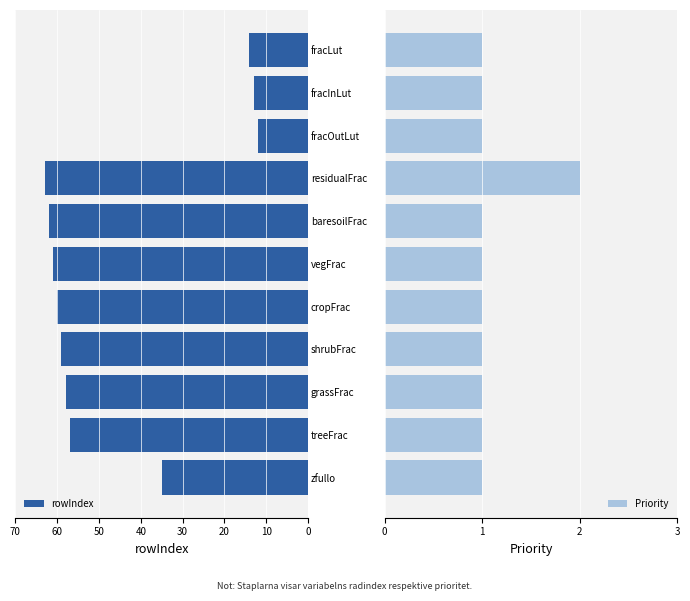

Is it true that rowIndex equals 58 at grassFrac?

True